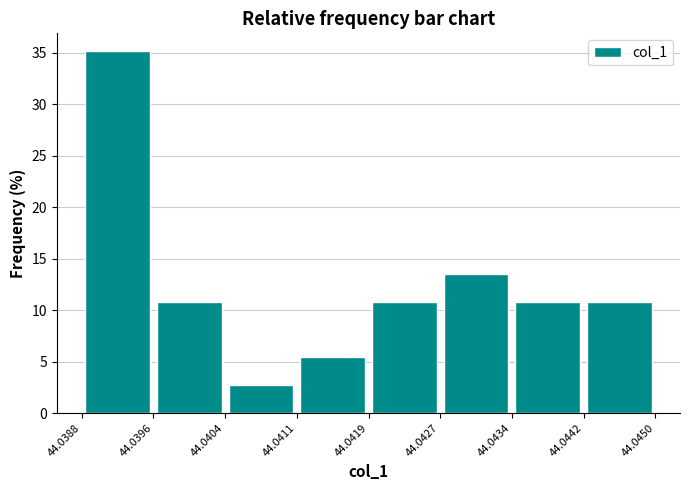

Reading left to right, list every bar in this chart as the range it spans on the x-axis followed by its height. The values are not printed on the chart, so give them approximately, as read against the axis.

44.0388 to 44.0396: 35.0
44.0396 to 44.0404: 11.0
44.0404 to 44.0411: 2.5
44.0411 to 44.0419: 5.5
44.0419 to 44.0427: 11.0
44.0427 to 44.0434: 13.5
44.0434 to 44.0442: 11.0
44.0442 to 44.0450: 11.0